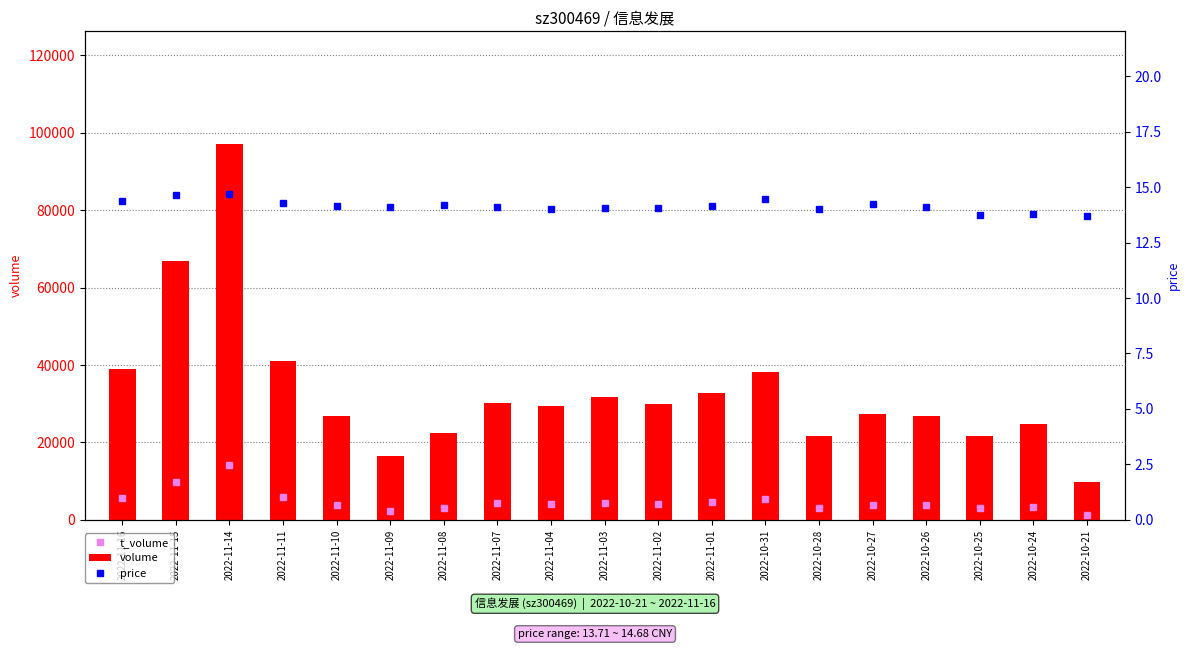

How many values in the t_volume series exceed 4090?

9